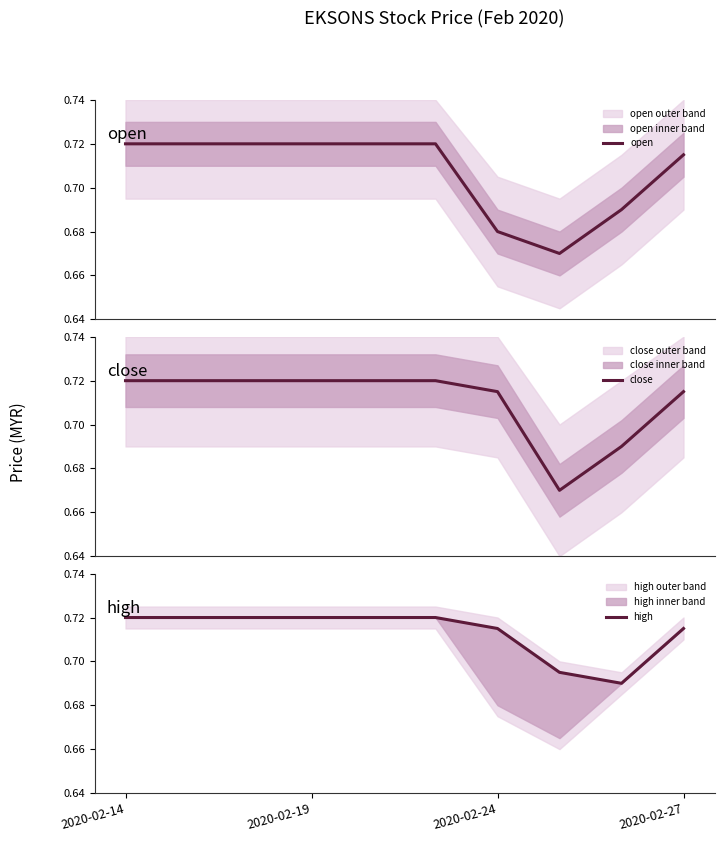

What is the average value of the high series?

0.7